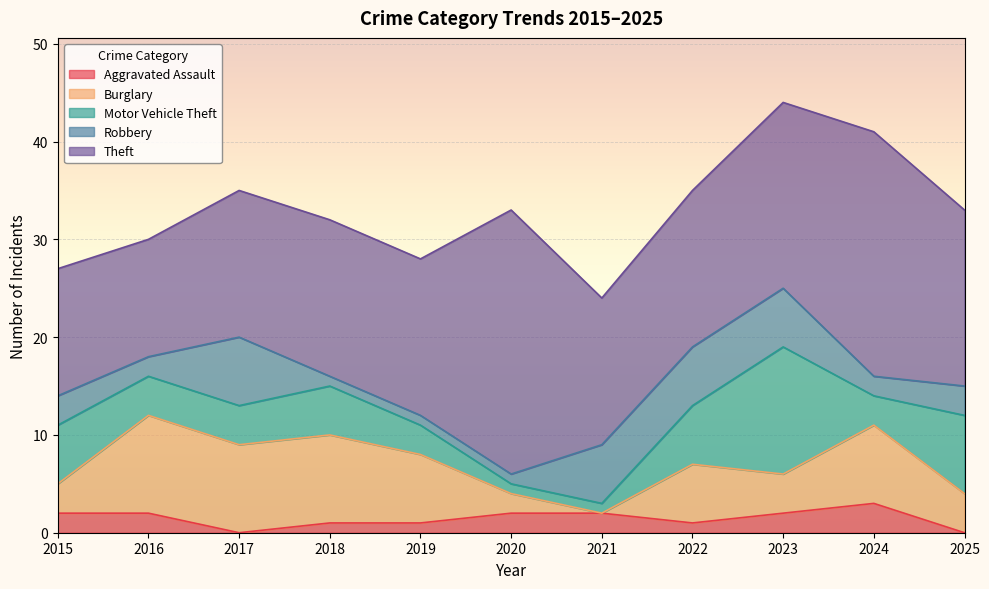

The Motor Vehicle Theft series shows 5 at 2019. True or false?

False